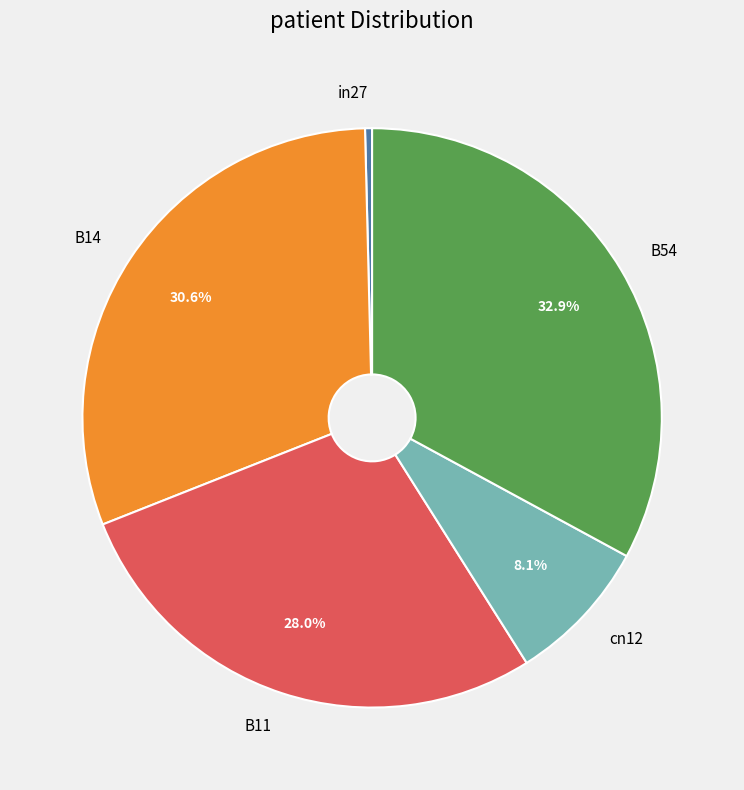

To the nearest percent, what is the average slice percentage?

20%